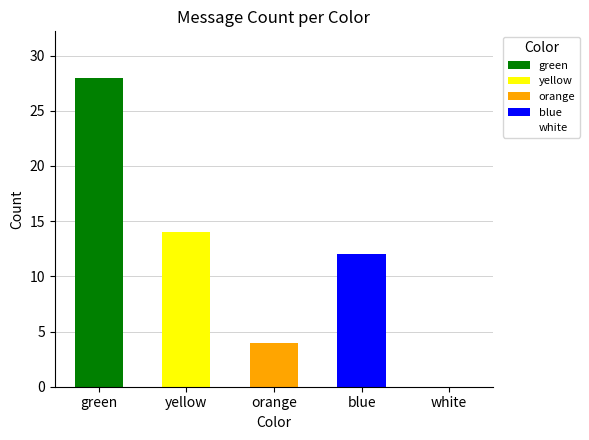

List the labels in order of value, smallest first.

white, orange, blue, yellow, green